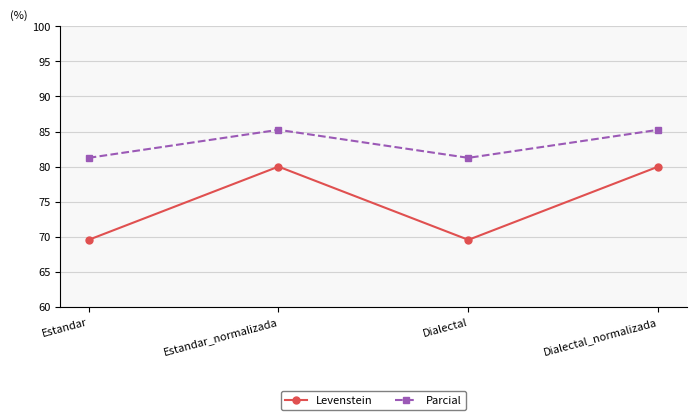

What are all the series names shown in the legend?

Levenstein, Parcial